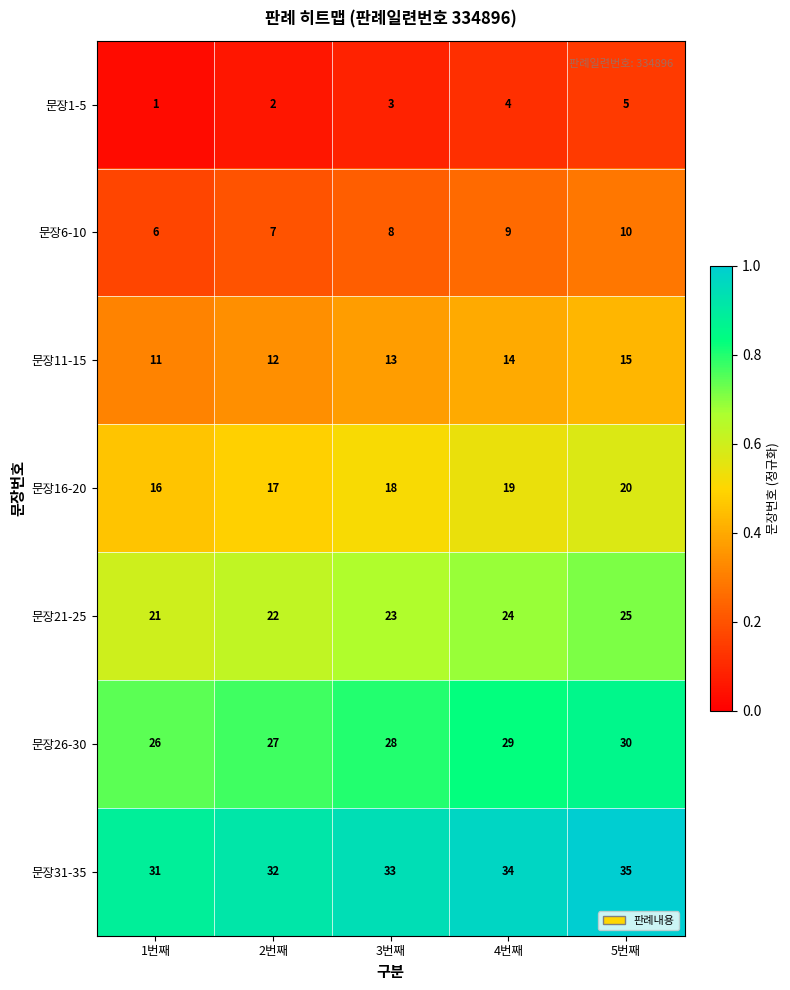

Is the value of 문장6-10 at 1번째 greater than the value of 문장16-20 at 2번째?

No